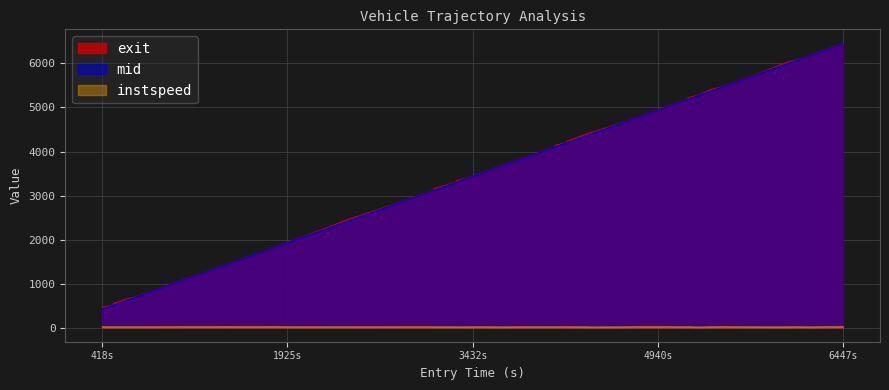

Which series has the largest total across all categories?

exit